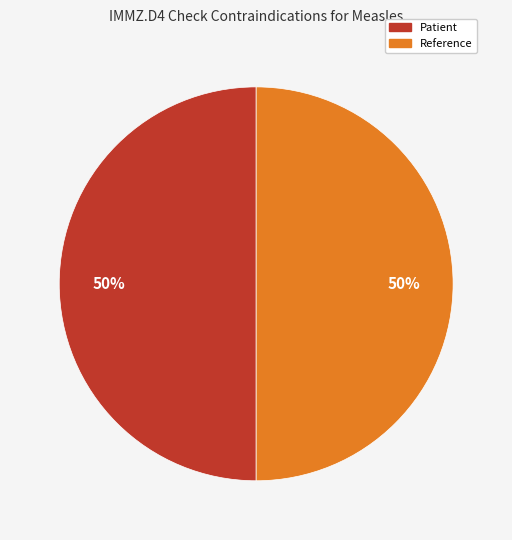

Is it true that Reference is 50% of the pie?

True